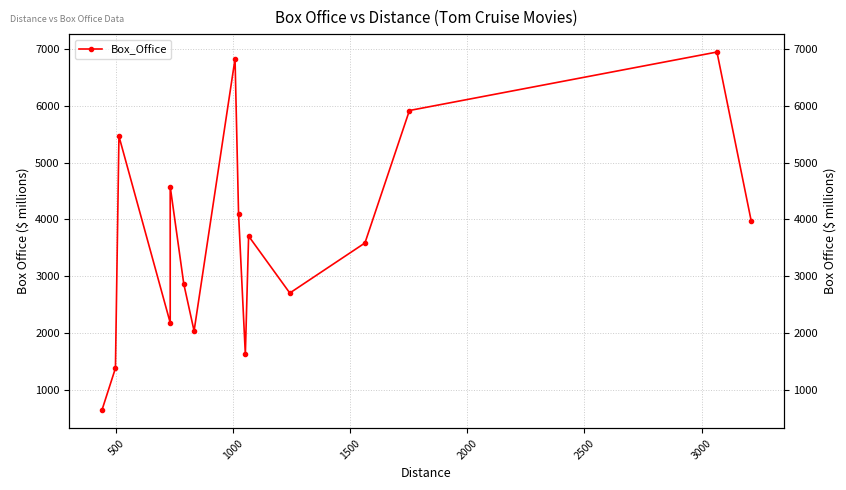

Is it true that the value at 8 is 1273?

False